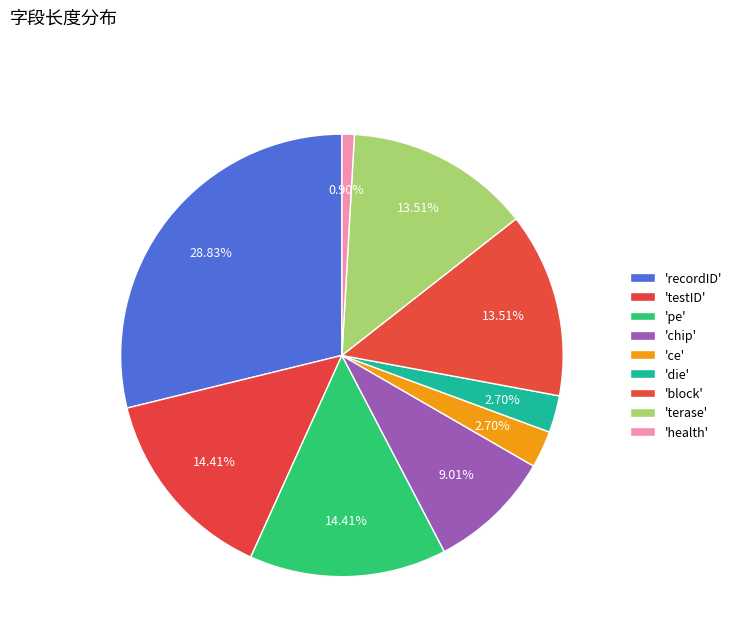

What is the largest slice in the pie chart?

recordID